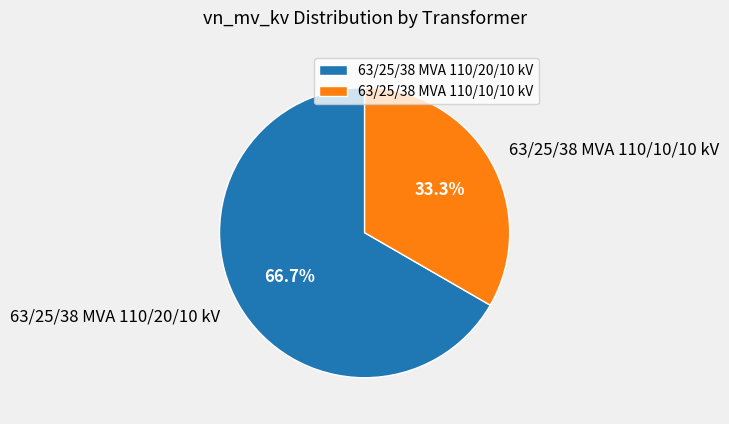

Which has a higher value, 63/25/38 MVA 110/10/10 kV or 63/25/38 MVA 110/20/10 kV?

63/25/38 MVA 110/20/10 kV